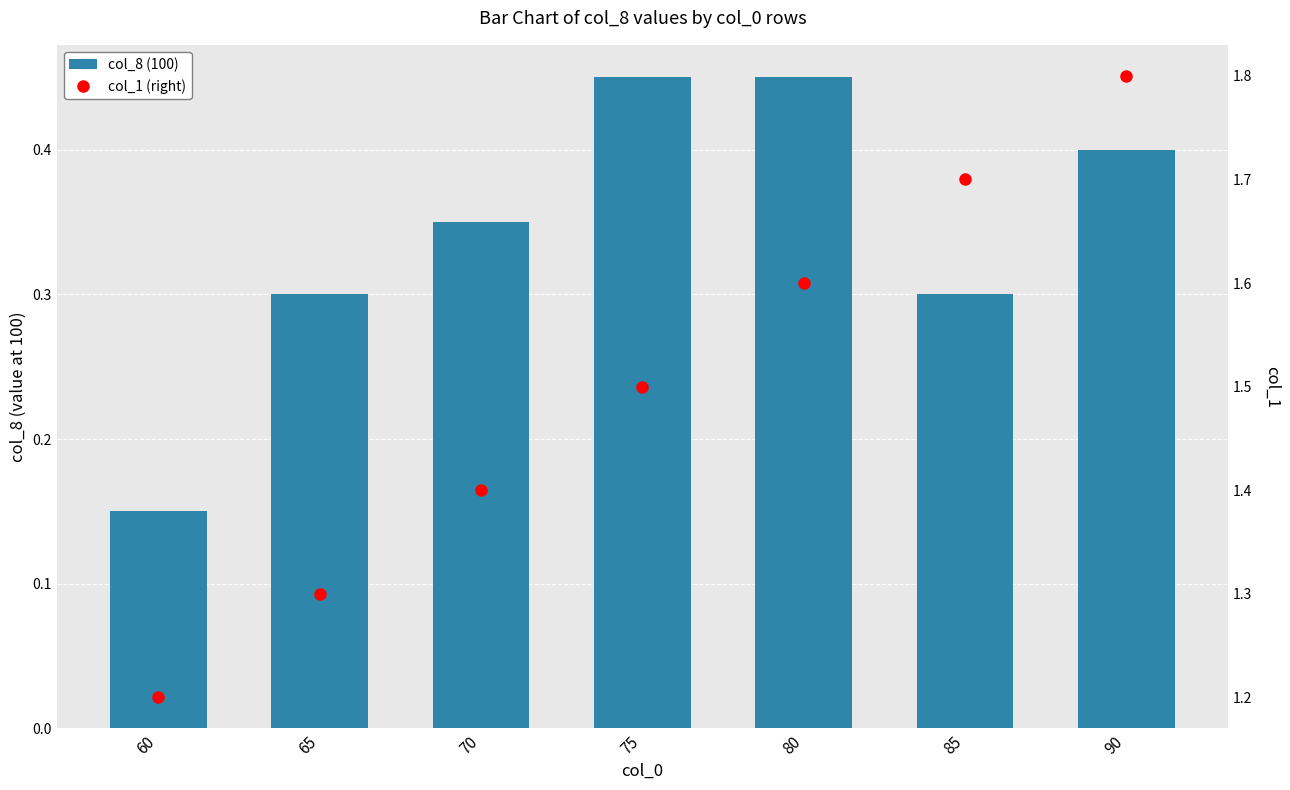

The value of col_1 (right) at 75 is 1.5. True or false?

True